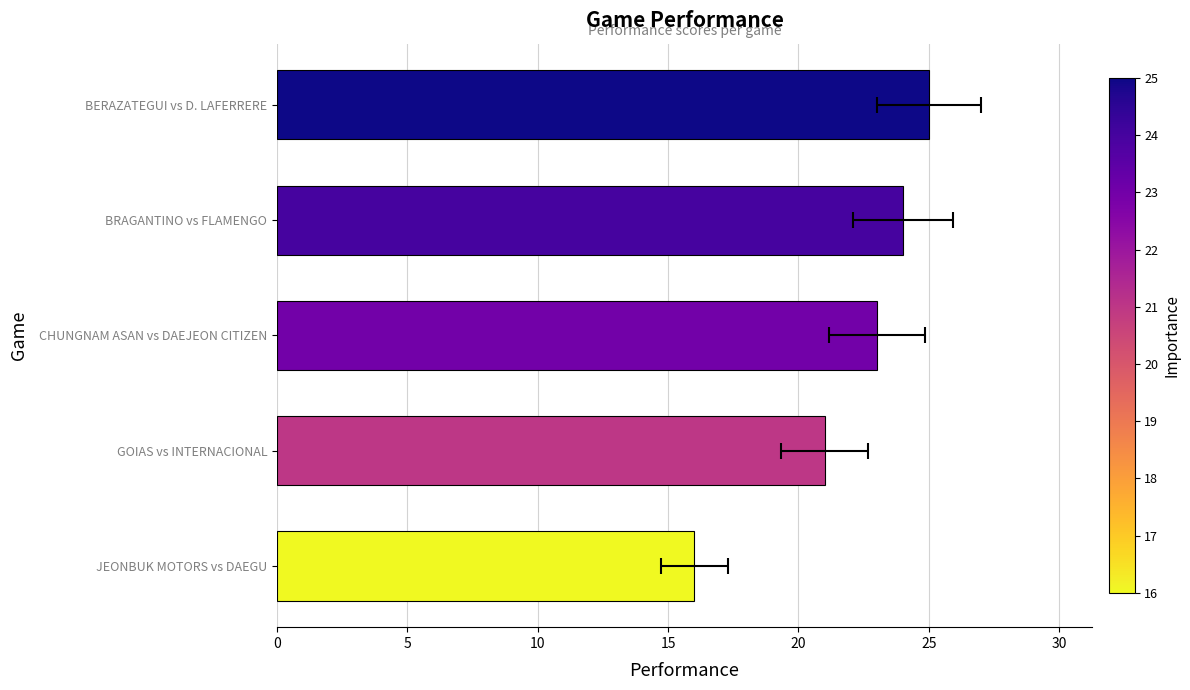

How many values are below 23?

2